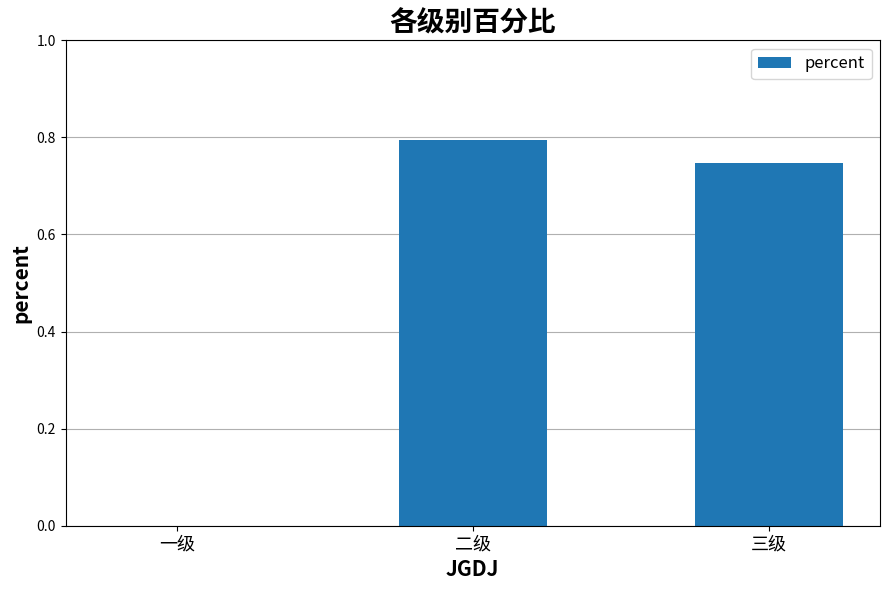

Which has a higher value, 二级 or 三级?

二级